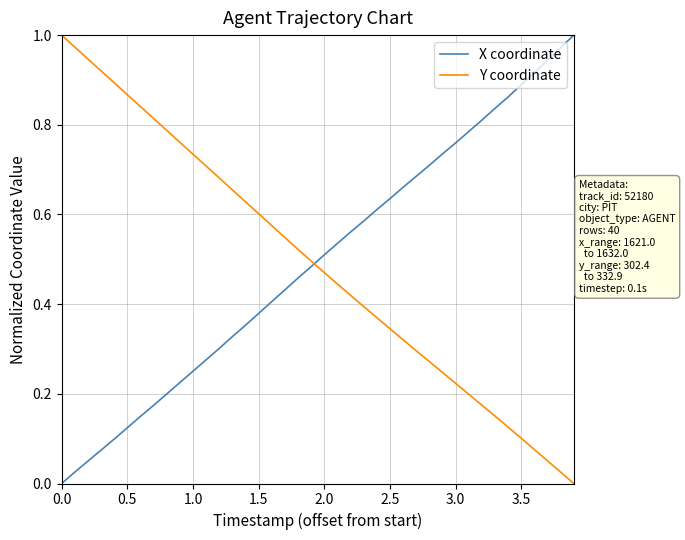

How many intersections are there between Y coordinate and X coordinate?

1